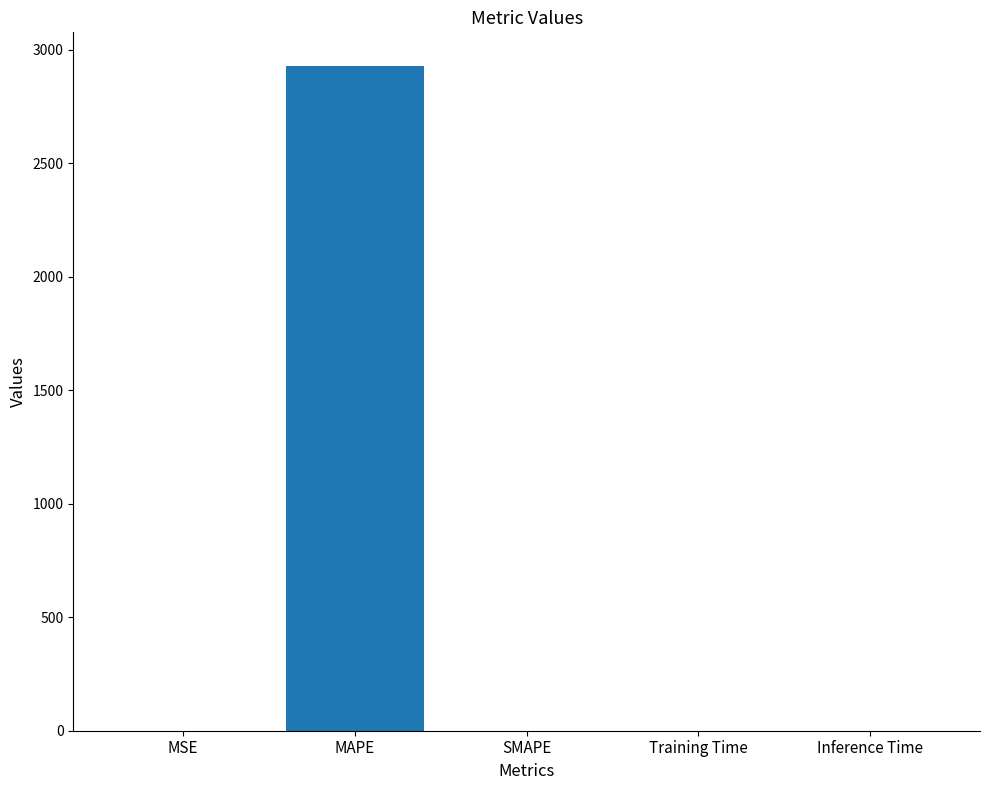

Which has a higher value, MSE or MAPE?

MAPE